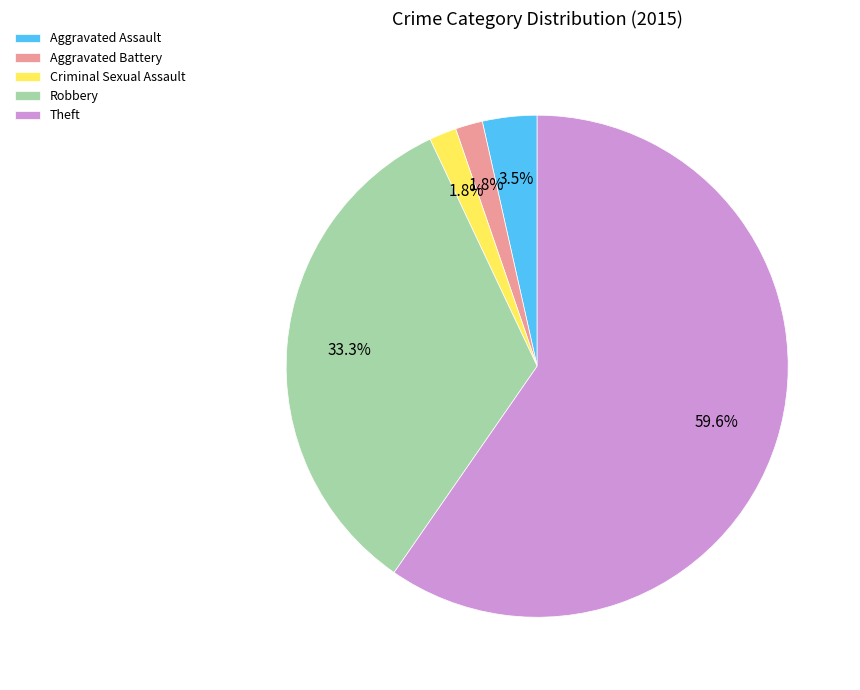

Count the number of slices in the pie.

5